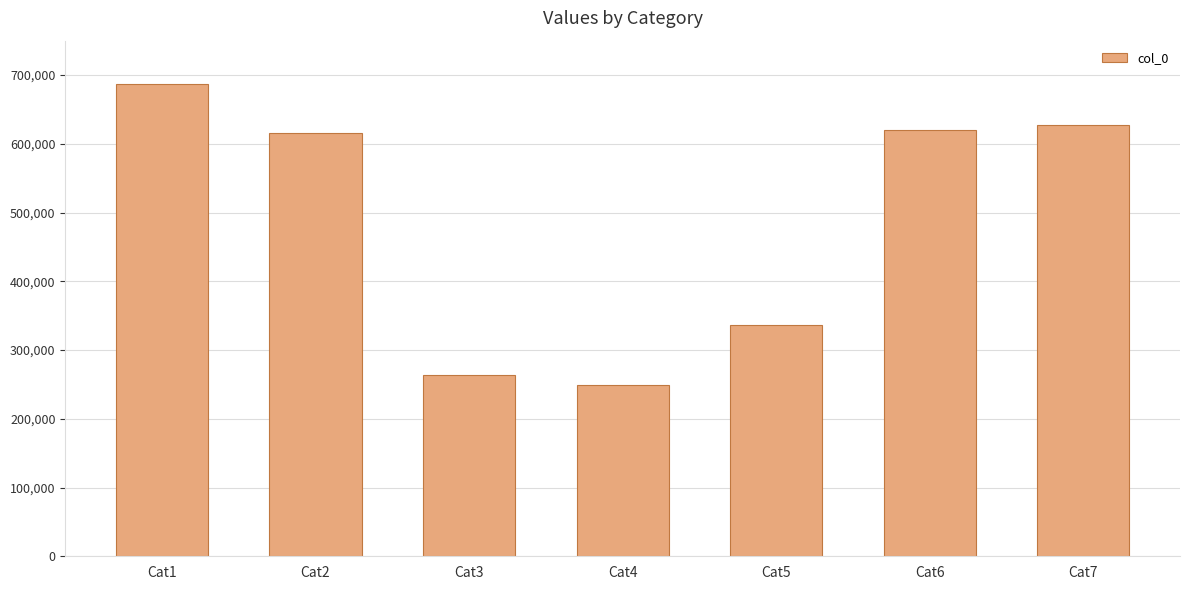

What is the minimum value shown in the chart?

248864